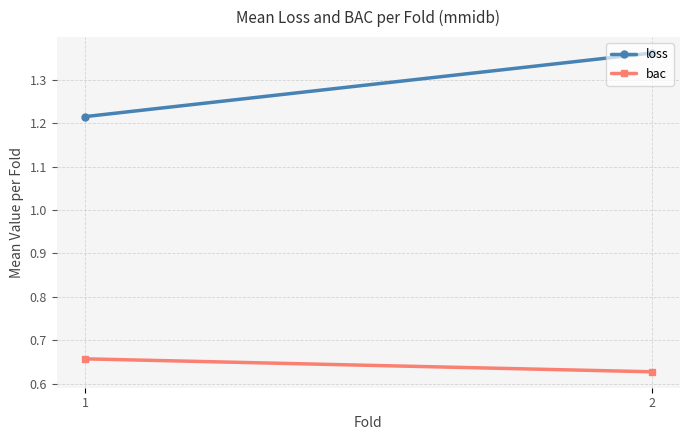

Reading left to right, extract all data points from this chart.

loss: 1=1.2	2=1.4
bac: 1=0.7	2=0.6